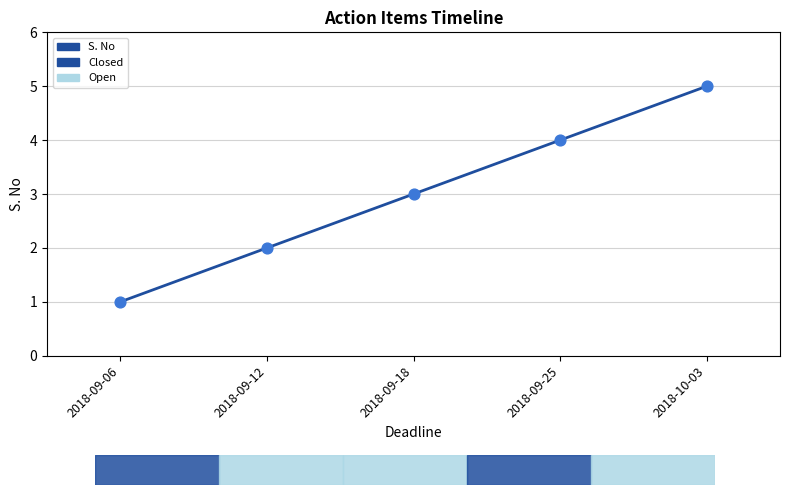

Between 2018-09-25 and 2018-10-03, which is larger?

2018-10-03